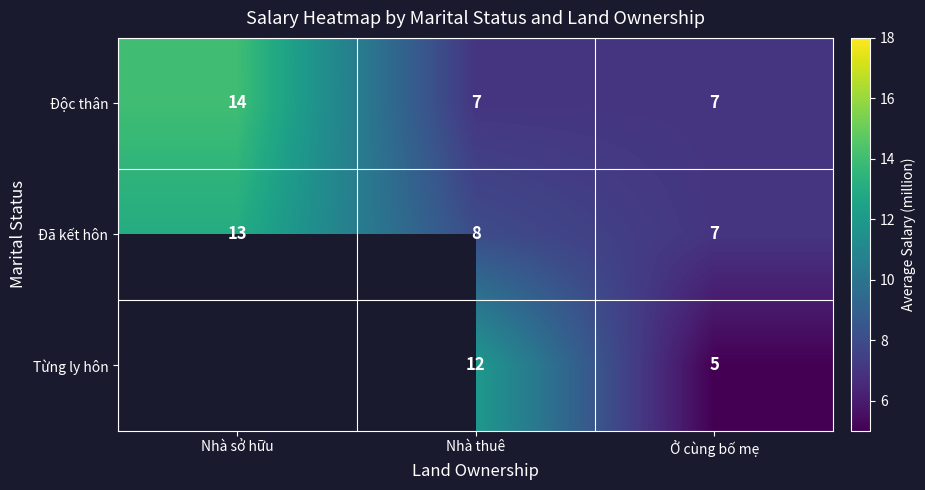

Which series changed the most between Nhà thuê and Ở cùng bố mẹ?

Từng ly hôn